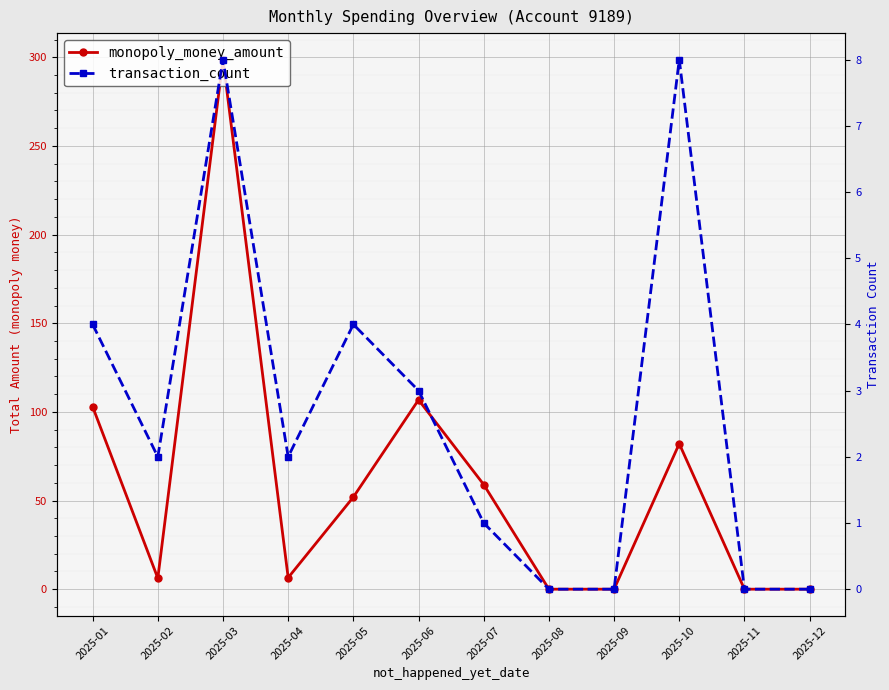

At 2025-02, list the series in order from largest to smallest.

monopoly_money_amount, transaction_count